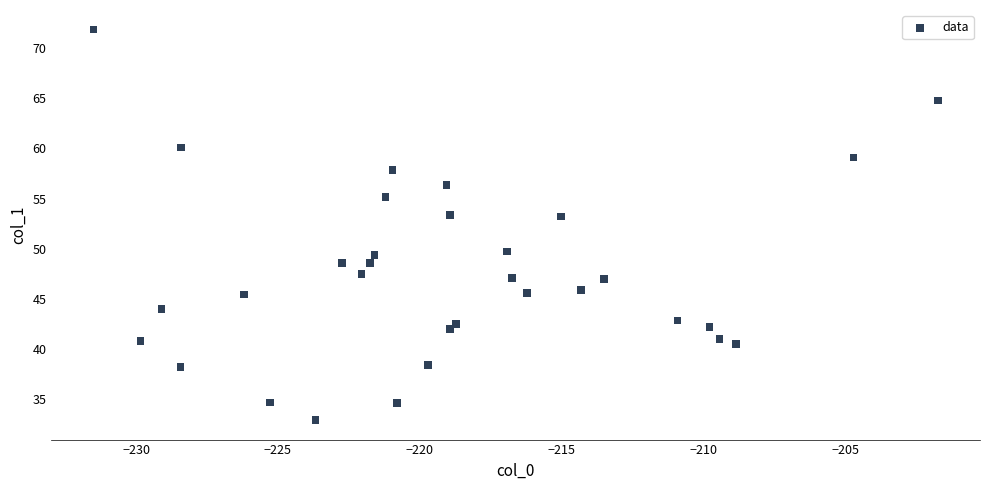

What is the range of X values (max minus min)?

29.8